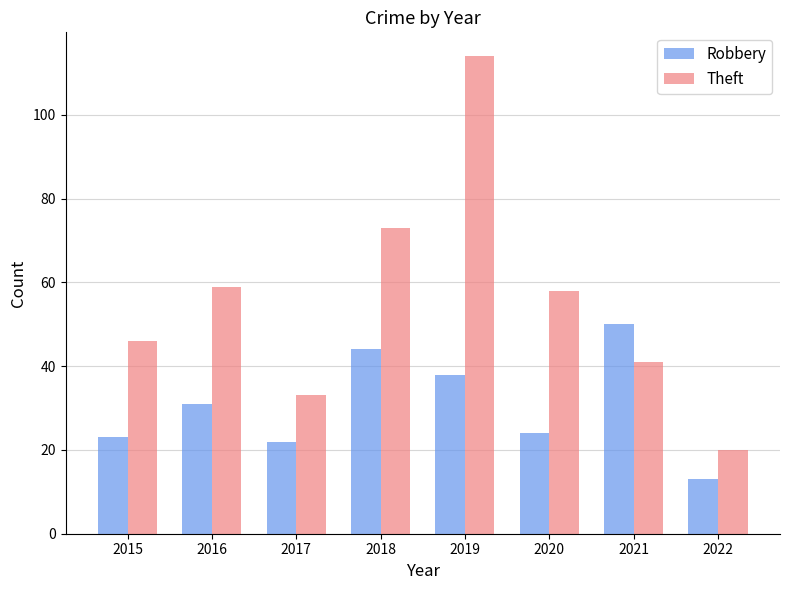

Are the bars horizontal?

No